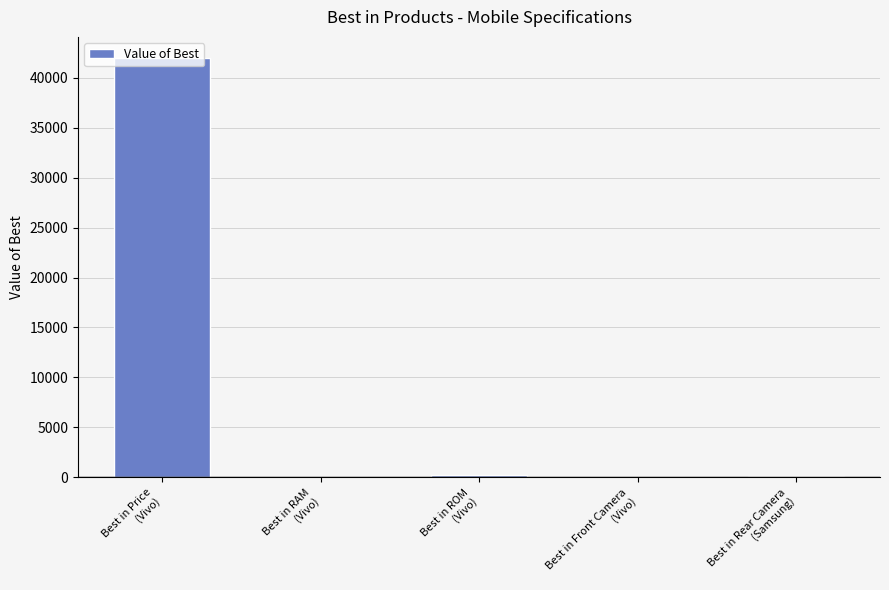

What is the greatest value displayed?

41990